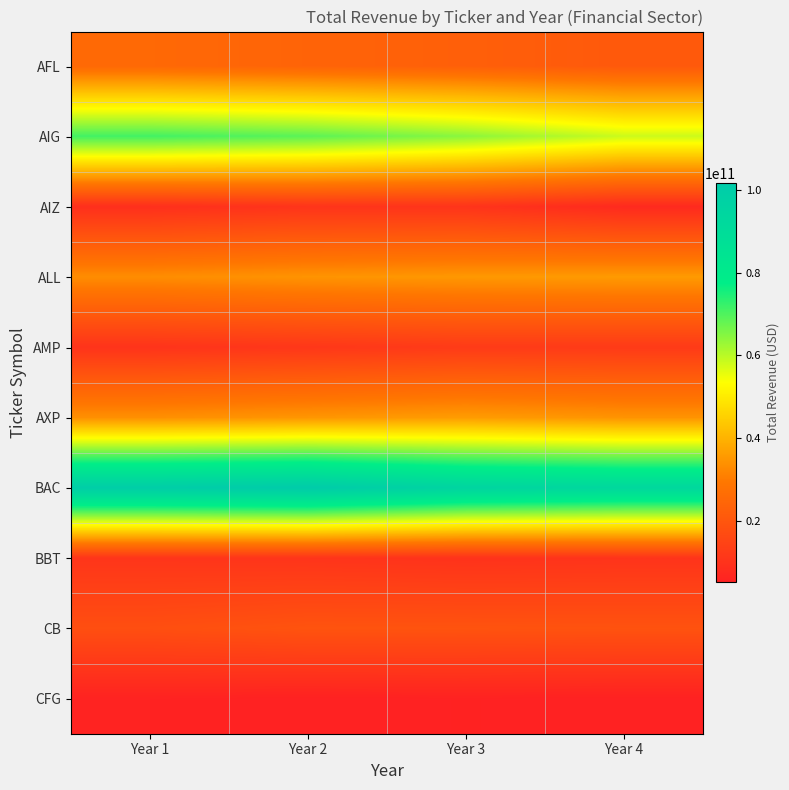

What is the difference between the highest and lowest values at Year 4?

87923000000